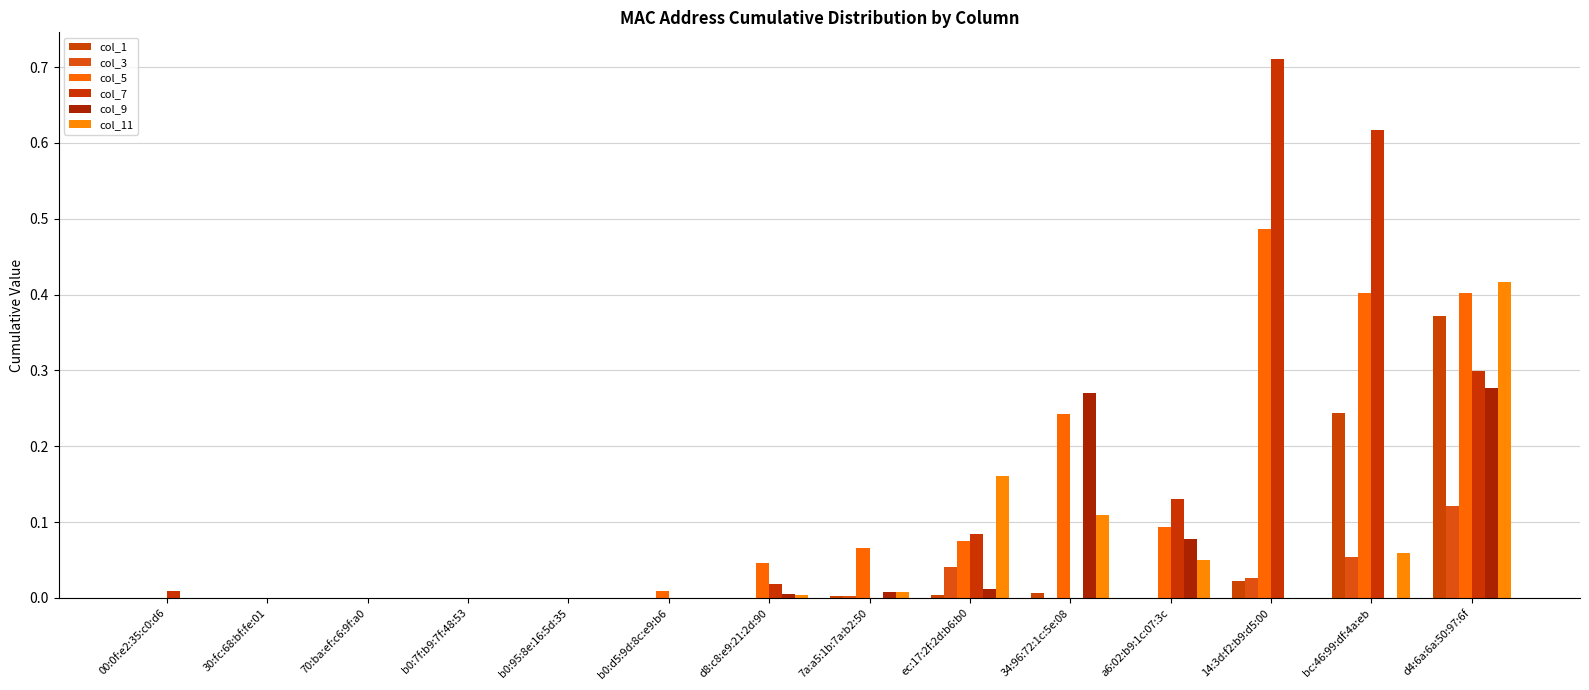

What is the sum of the col_5 values at b0:7f:b9:7f:48:53 and a6:02:b9:1c:07:3c?

0.1